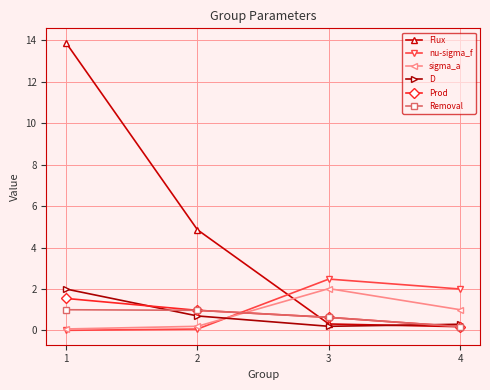

Which series has the largest range (max minus min)?

Flux